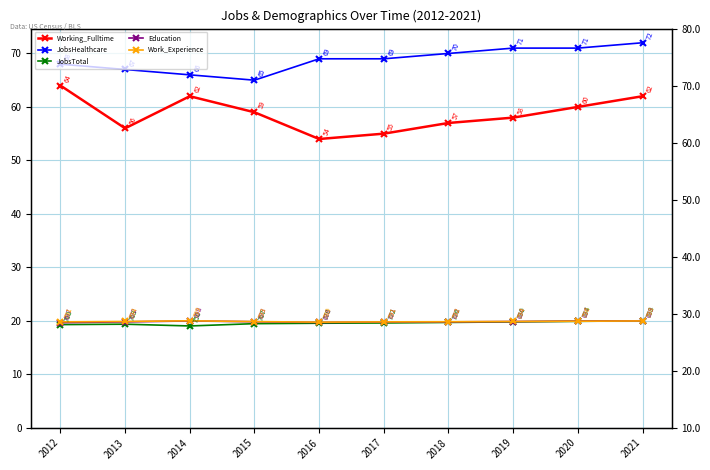

True or false: Working_Fulltime and JobsHealthcare cross at least once.

False